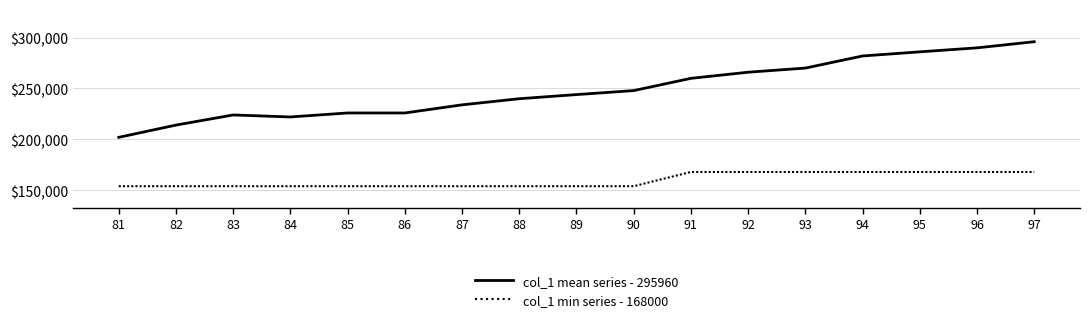

What is the difference between the highest and lowest values at 89?

90020